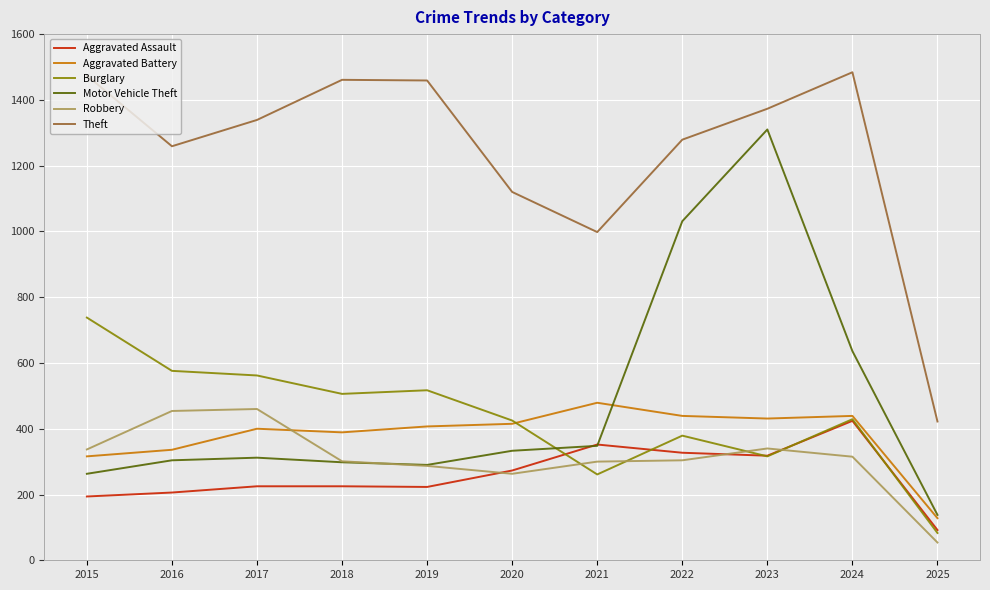

At which category is the sum across all series the highest?

2023